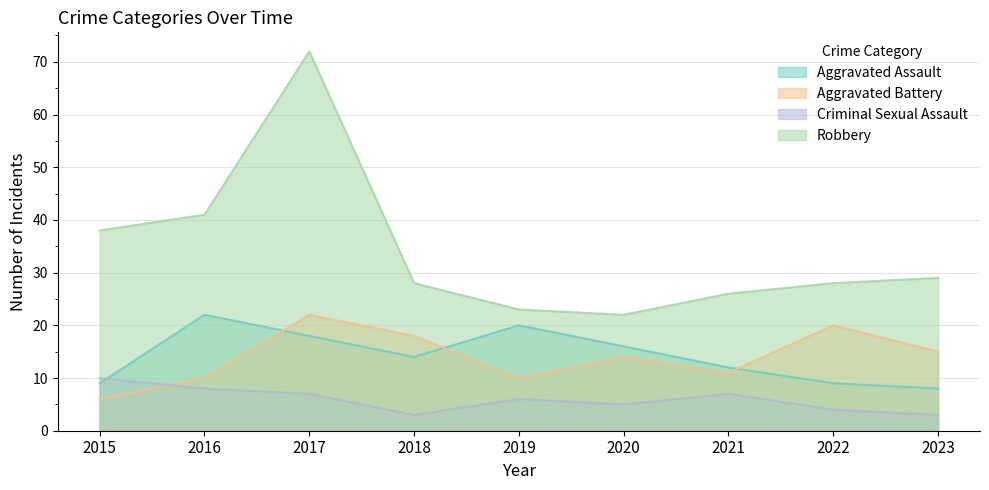

What is the average value of the Aggravated Battery series?

14